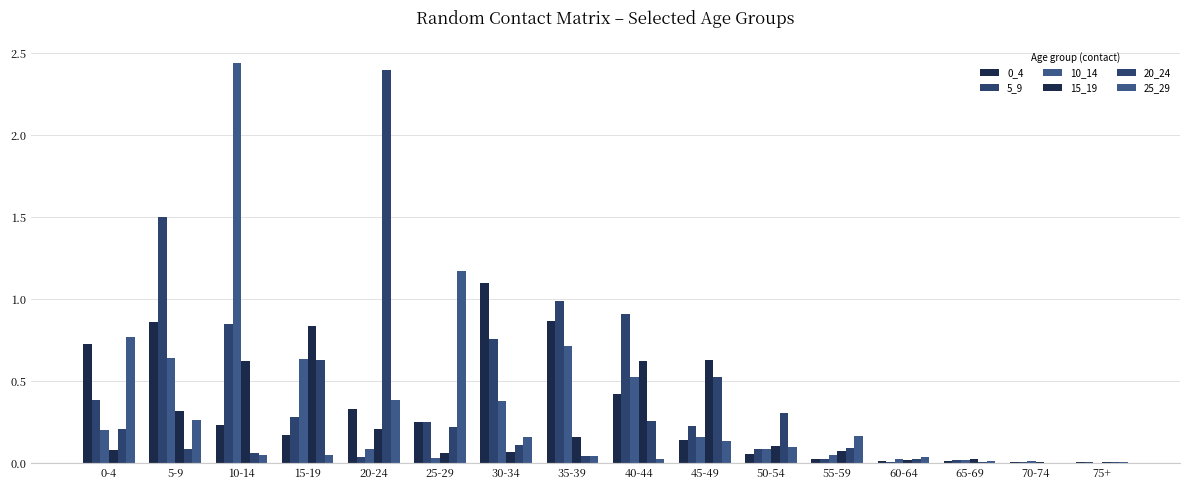

Reading left to right, what are all the values shown in this chart?

0_4: 0-4=0.7	5-9=0.9	10-14=0.2	15-19=0.2	20-24=0.3	25-29=0.2	30-34=1.1	35-39=0.9	40-44=0.4	45-49=0.1	50-54=0.1	55-59=0.0	60-64=0.0	65-69=0.0	70-74=0.0	75+=0.0
5_9: 0-4=0.4	5-9=1.5	10-14=0.8	15-19=0.3	20-24=0.0	25-29=0.3	30-34=0.8	35-39=1.0	40-44=0.9	45-49=0.2	50-54=0.1	55-59=0.0	60-64=0.0	65-69=0.0	70-74=0.0	75+=0.0
10_14: 0-4=0.2	5-9=0.6	10-14=2.4	15-19=0.6	20-24=0.1	25-29=0.0	30-34=0.4	35-39=0.7	40-44=0.5	45-49=0.2	50-54=0.1	55-59=0.0	60-64=0.0	65-69=0.0	70-74=0.0	75+=0.0
15_19: 0-4=0.1	5-9=0.3	10-14=0.6	15-19=0.8	20-24=0.2	25-29=0.1	30-34=0.1	35-39=0.2	40-44=0.6	45-49=0.6	50-54=0.1	55-59=0.1	60-64=0.0	65-69=0.0	70-74=0.0	75+=0.0
20_24: 0-4=0.2	5-9=0.1	10-14=0.1	15-19=0.6	20-24=2.4	25-29=0.2	30-34=0.1	35-39=0.0	40-44=0.3	45-49=0.5	50-54=0.3	55-59=0.1	60-64=0.0	65-69=0.0	70-74=0.0	75+=0.0
25_29: 0-4=0.8	5-9=0.3	10-14=0.0	15-19=0.0	20-24=0.4	25-29=1.2	30-34=0.2	35-39=0.0	40-44=0.0	45-49=0.1	50-54=0.1	55-59=0.2	60-64=0.0	65-69=0.0	70-74=0.0	75+=0.0